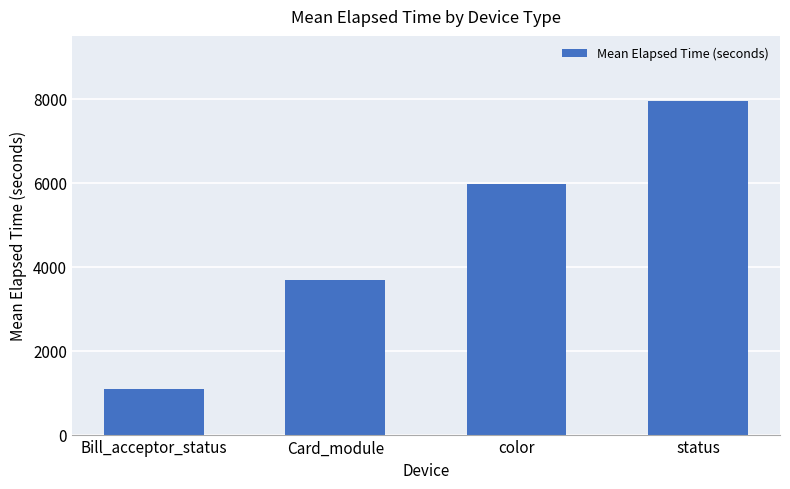

At which category does the chart reach its minimum across all series?

Bill_acceptor_status